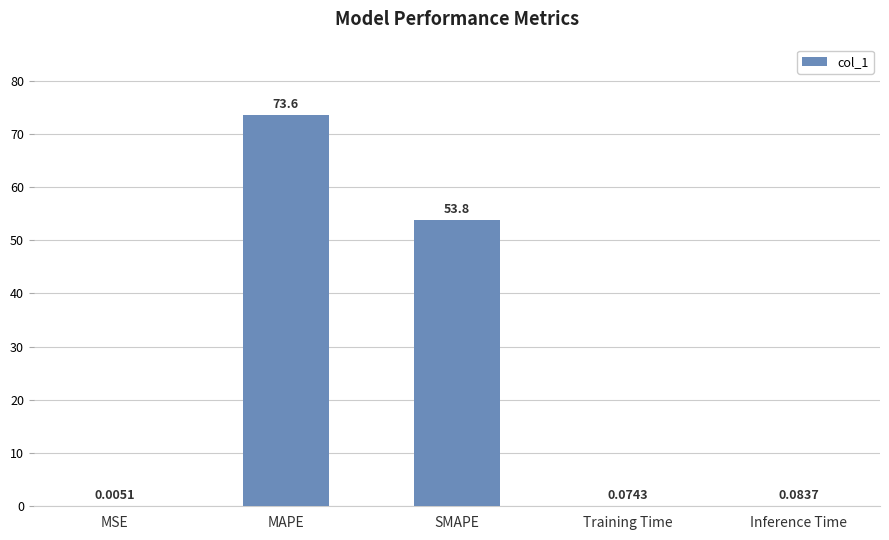

Which has a higher value, Inference Time or MSE?

Inference Time